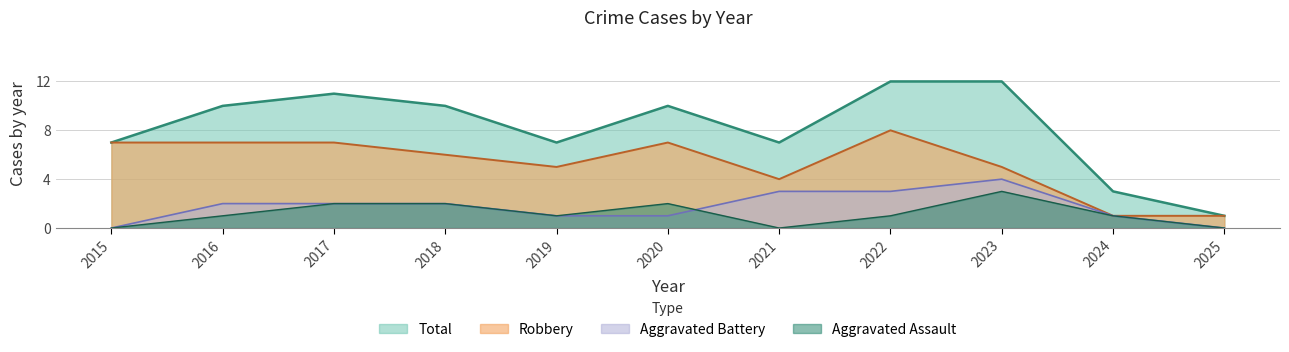

What is the difference between the second highest and minimum values in the Total series?

11